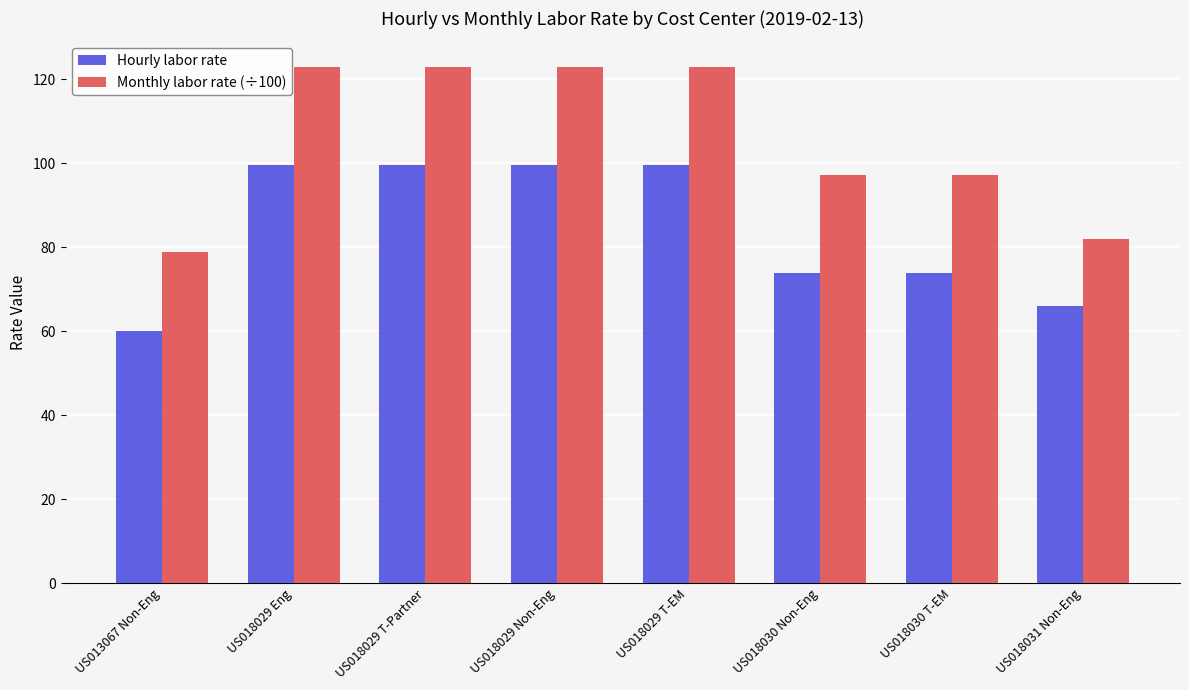

What is the label of the 6th bar from the right?

US018029 T-Partner